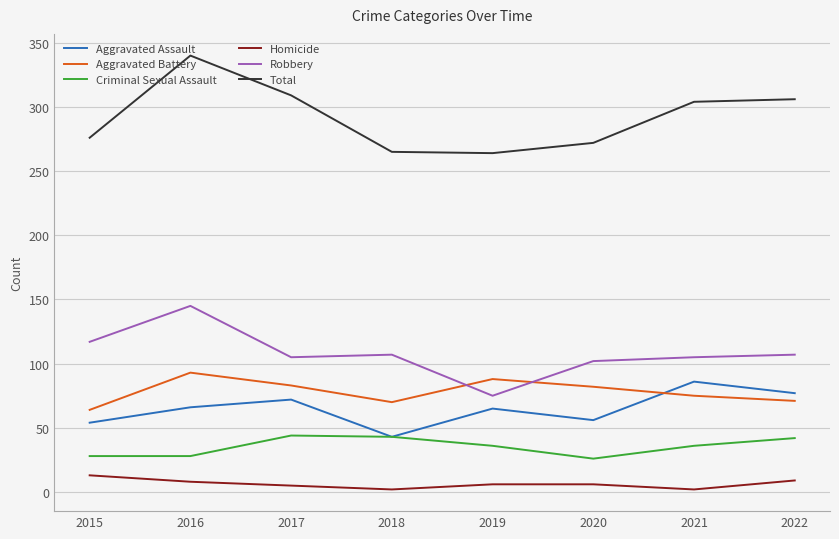

At how many categories does at least one series exceed 196?

8